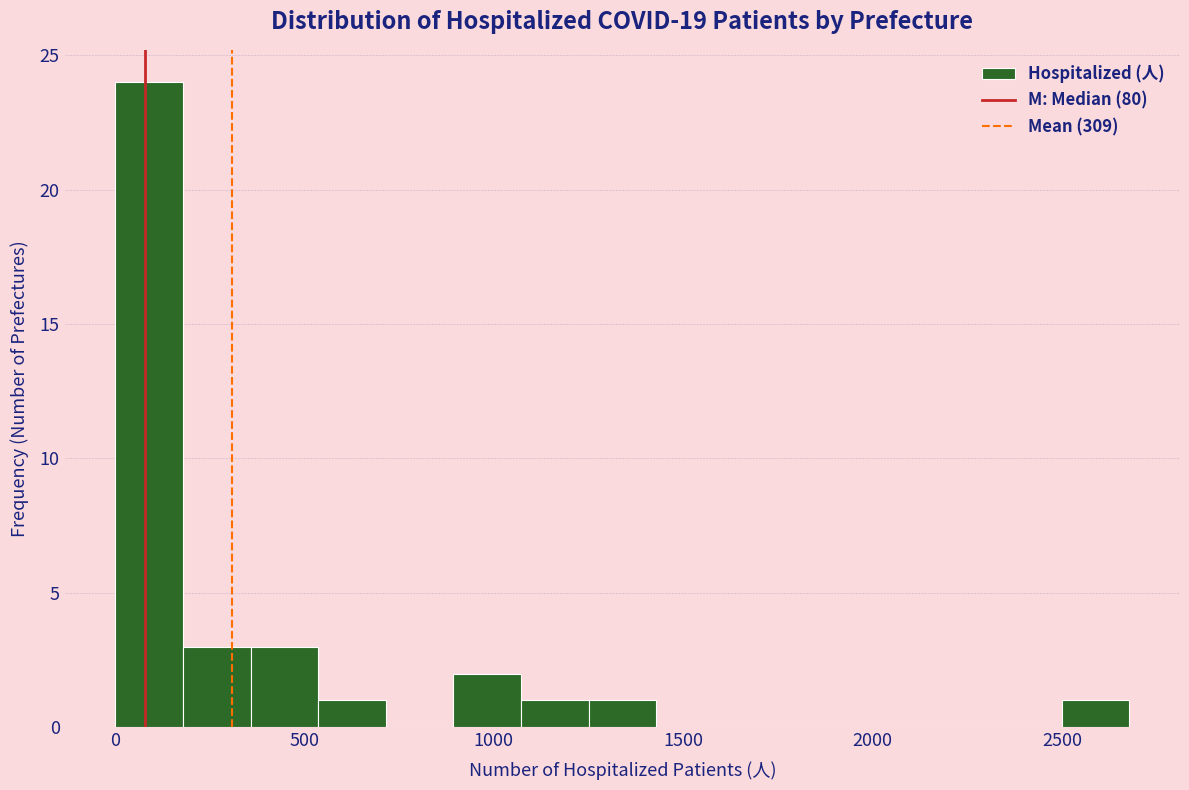

Read against the x-axis, roughly where is the centre of the tallest bar?

100